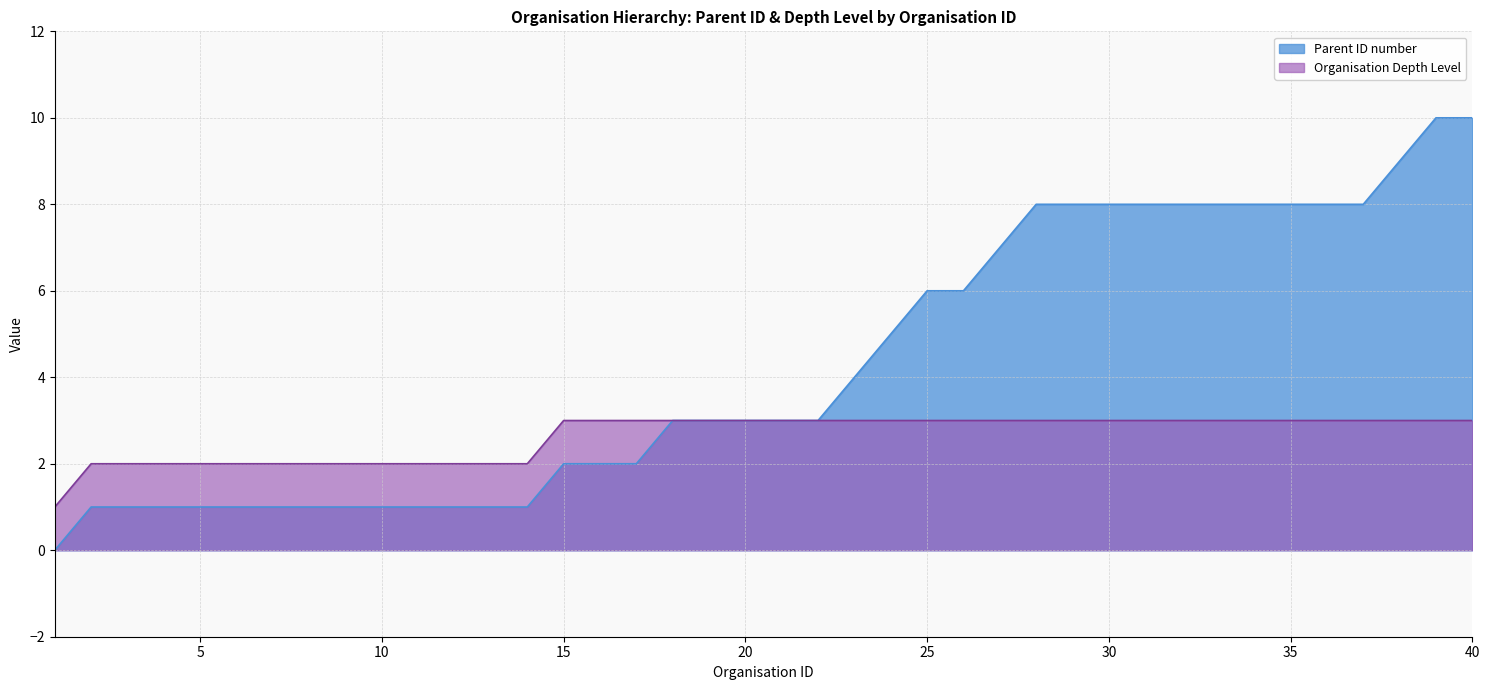

What is the average value of the Organisation Depth Level series?

3